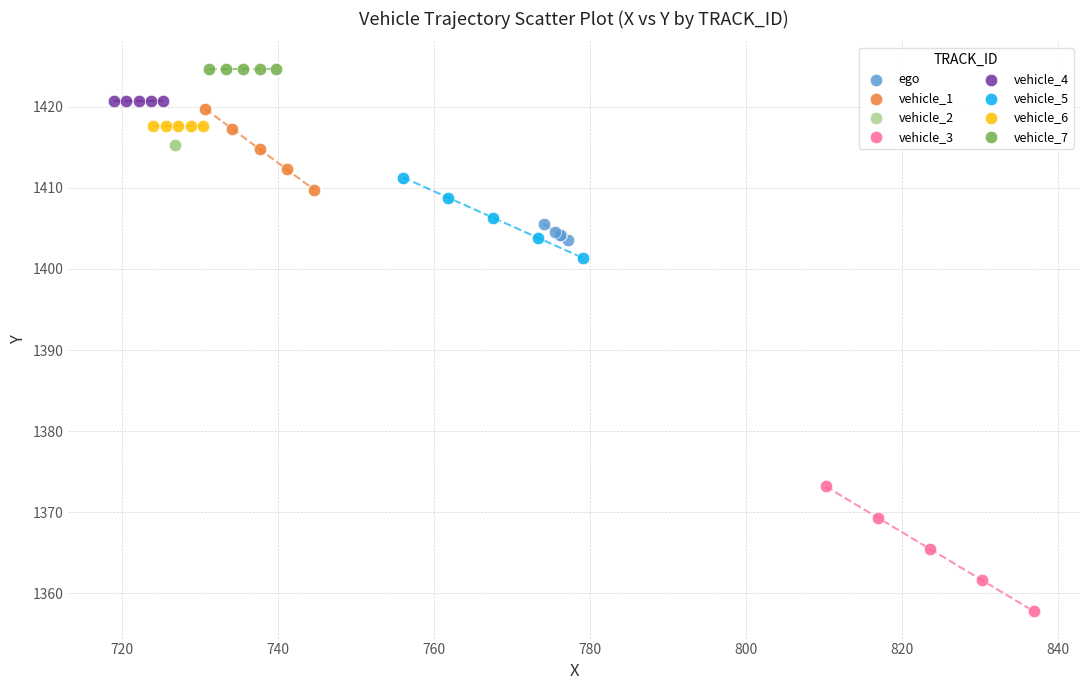

What are all the series names shown in the legend?

ego, vehicle_1, vehicle_2, vehicle_3, vehicle_4, vehicle_5, vehicle_6, vehicle_7